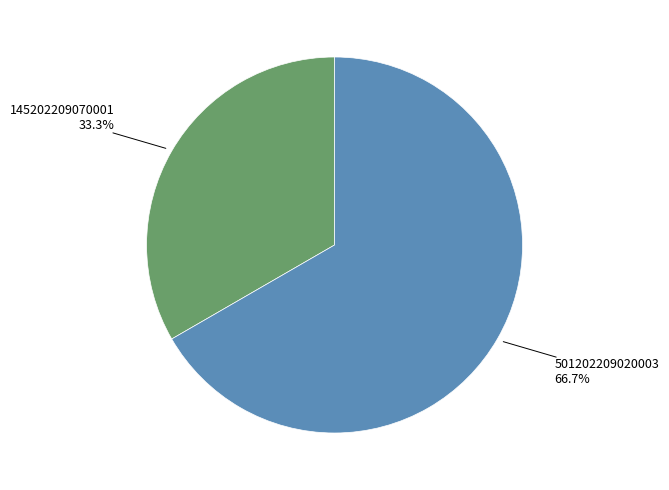

Is there a majority slice in this chart?

Yes